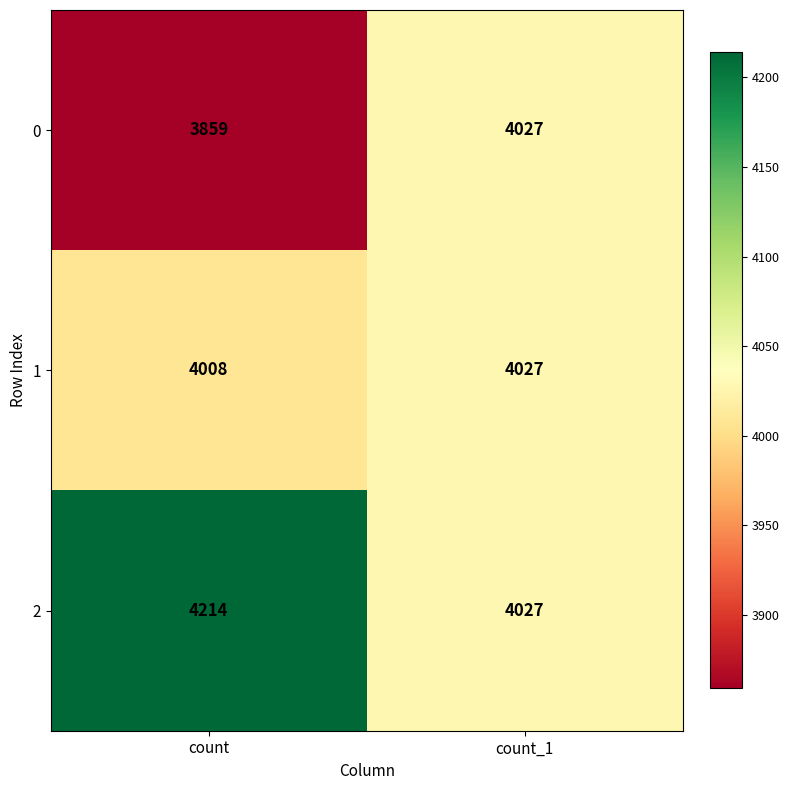

The value of 2 at count is 4214. True or false?

True